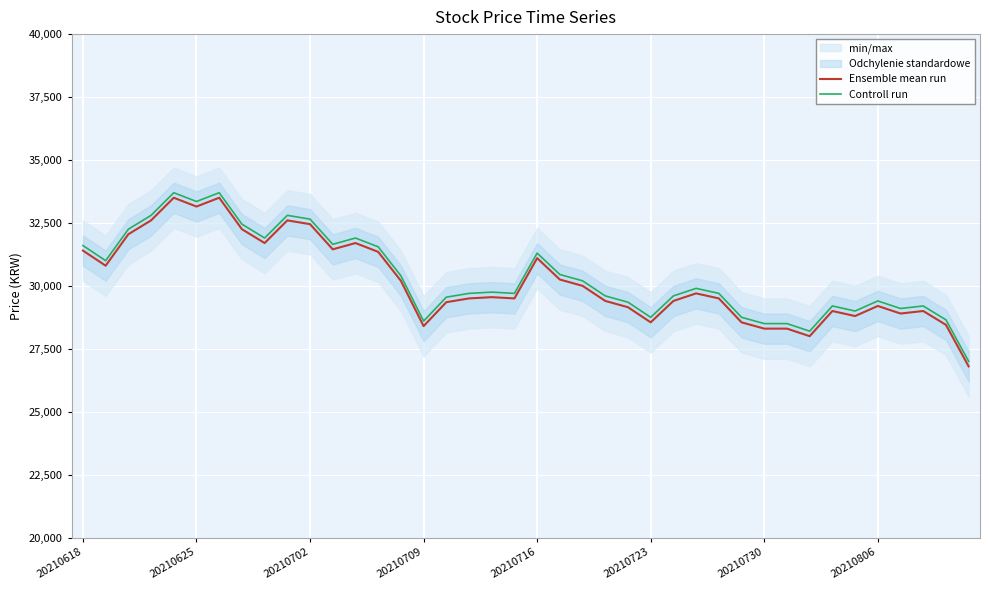

True or false: Controll run and Ensemble mean run intersect in this chart.

False